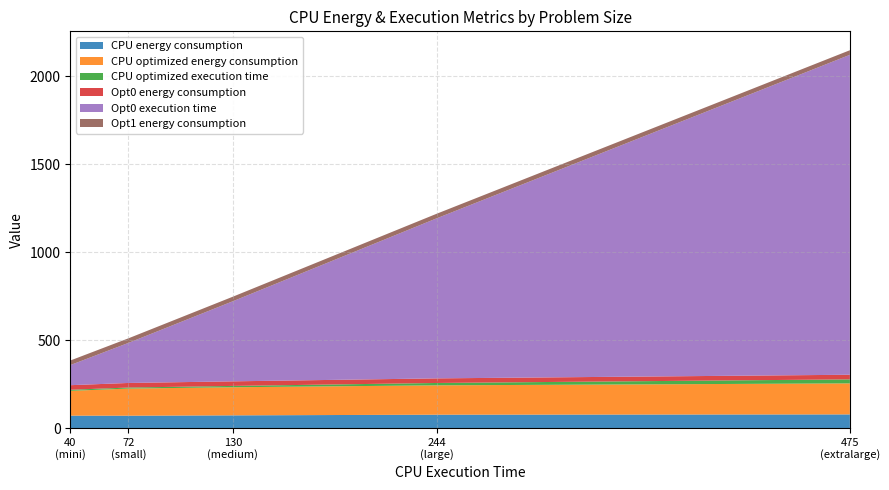

Reading right to left, transcribe all the data shown in this chart.

CPU energy consumption: extralarge=77.5	large=75.8	medium=72.0	small=70.1	mini=70.4
CPU optimized energy consumption: extralarge=176.2	large=166.8	medium=159.7	small=154.2	mini=140.8
CPU optimized execution time: extralarge=22.9	large=13.4	medium=7.6	small=5.9	mini=6.2
Opt0 energy consumption: extralarge=26.2	large=26.2	medium=26.0	small=26.0	mini=26.1
Opt0 execution time: extralarge=1817.9	large=909.2	medium=454.9	small=227.7	mini=114.1
Opt1 energy consumption: extralarge=26.2	large=26.0	medium=25.9	small=26.0	mini=26.1